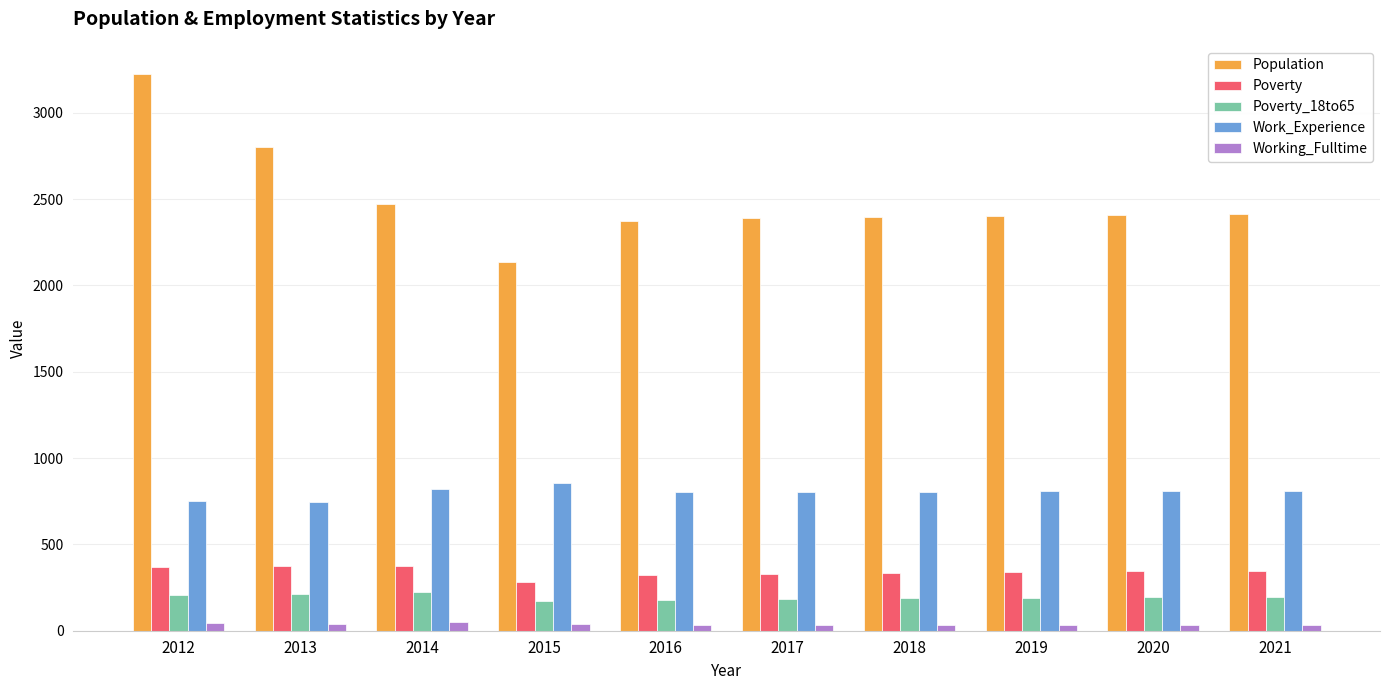

Which series has the largest range (max minus min)?

Population